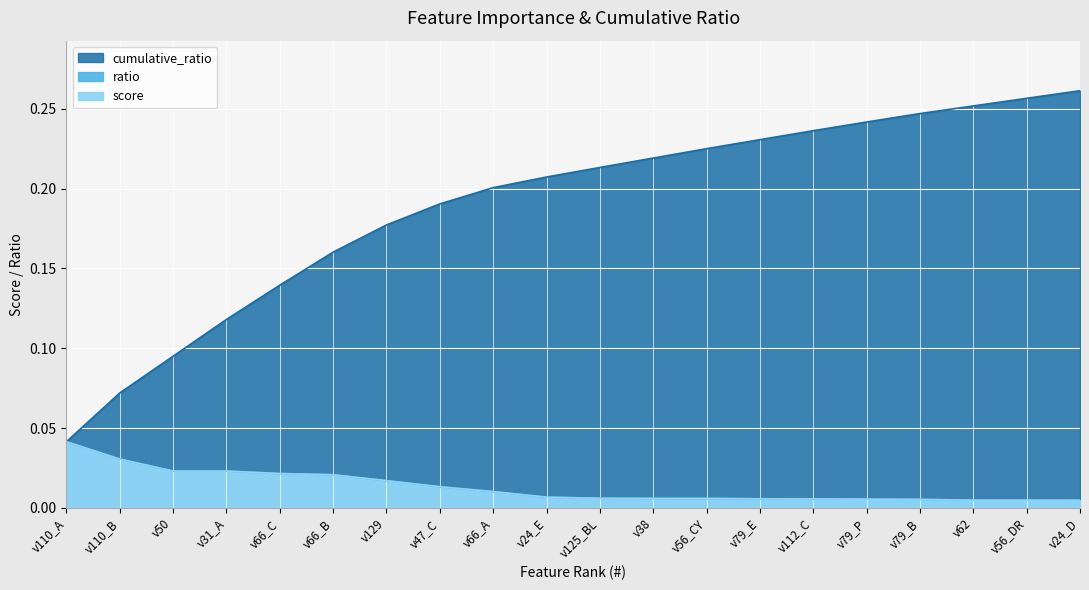

The value of score at v79_B is 0.0. True or false?

False